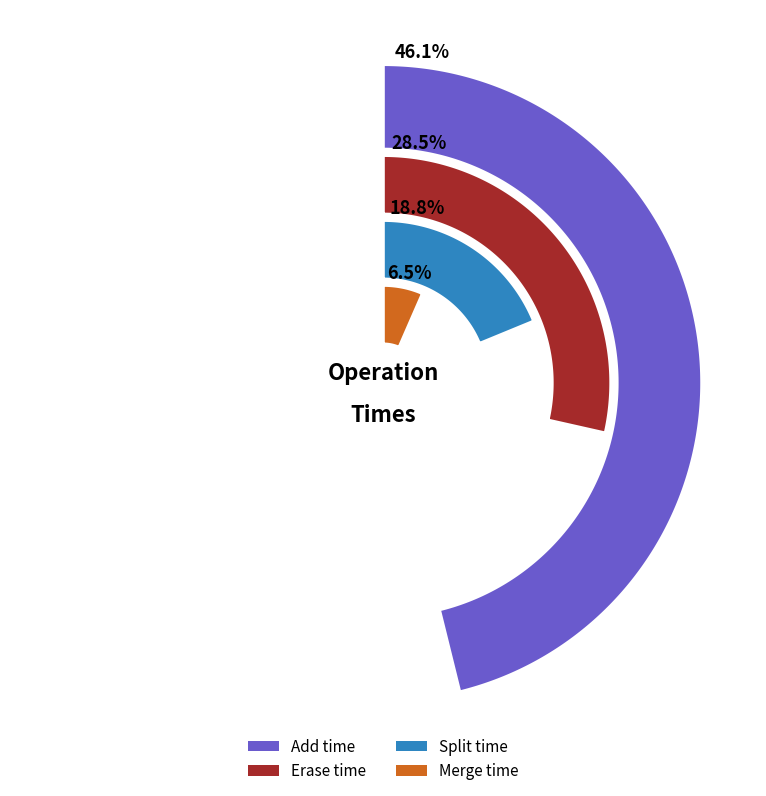

Rank the series by their maximum value, from highest to lowest.

Add time, Erase time, Split time, Merge time